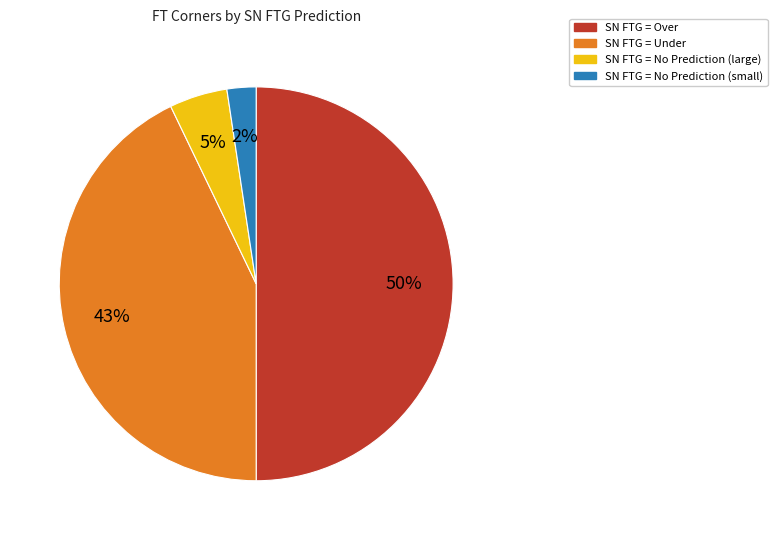

To the nearest percent, what is the average slice percentage?

25%